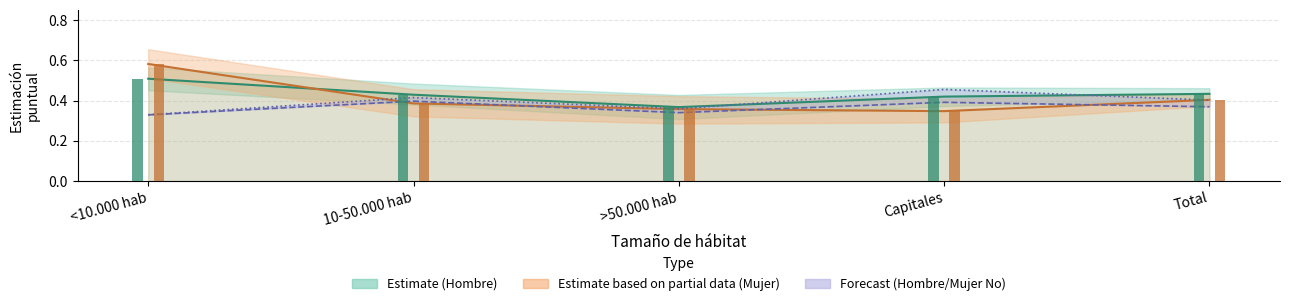

True or false: Estimate (Hombre) has a value of 0.5 at <10.000 hab.

True